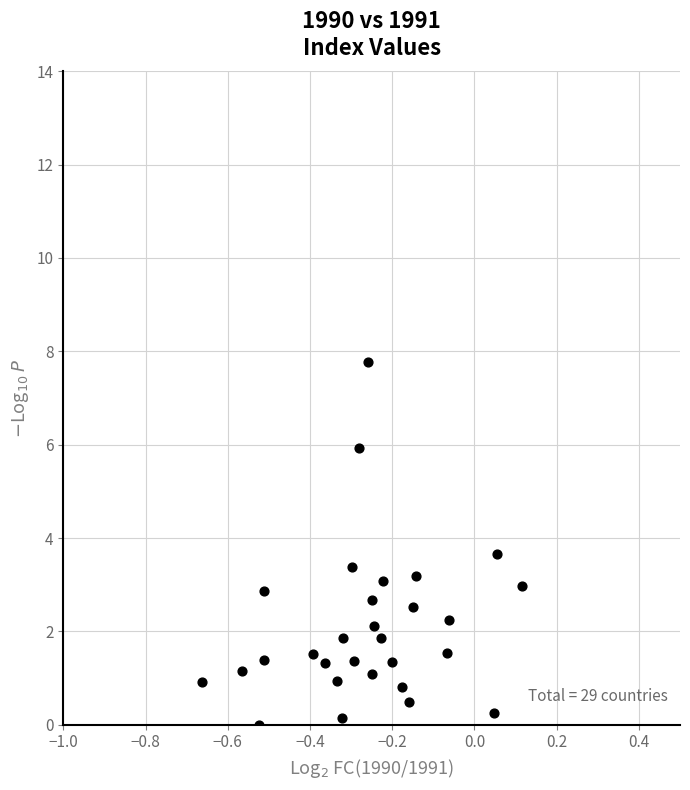

What is the range of X values (max minus min)?

0.8